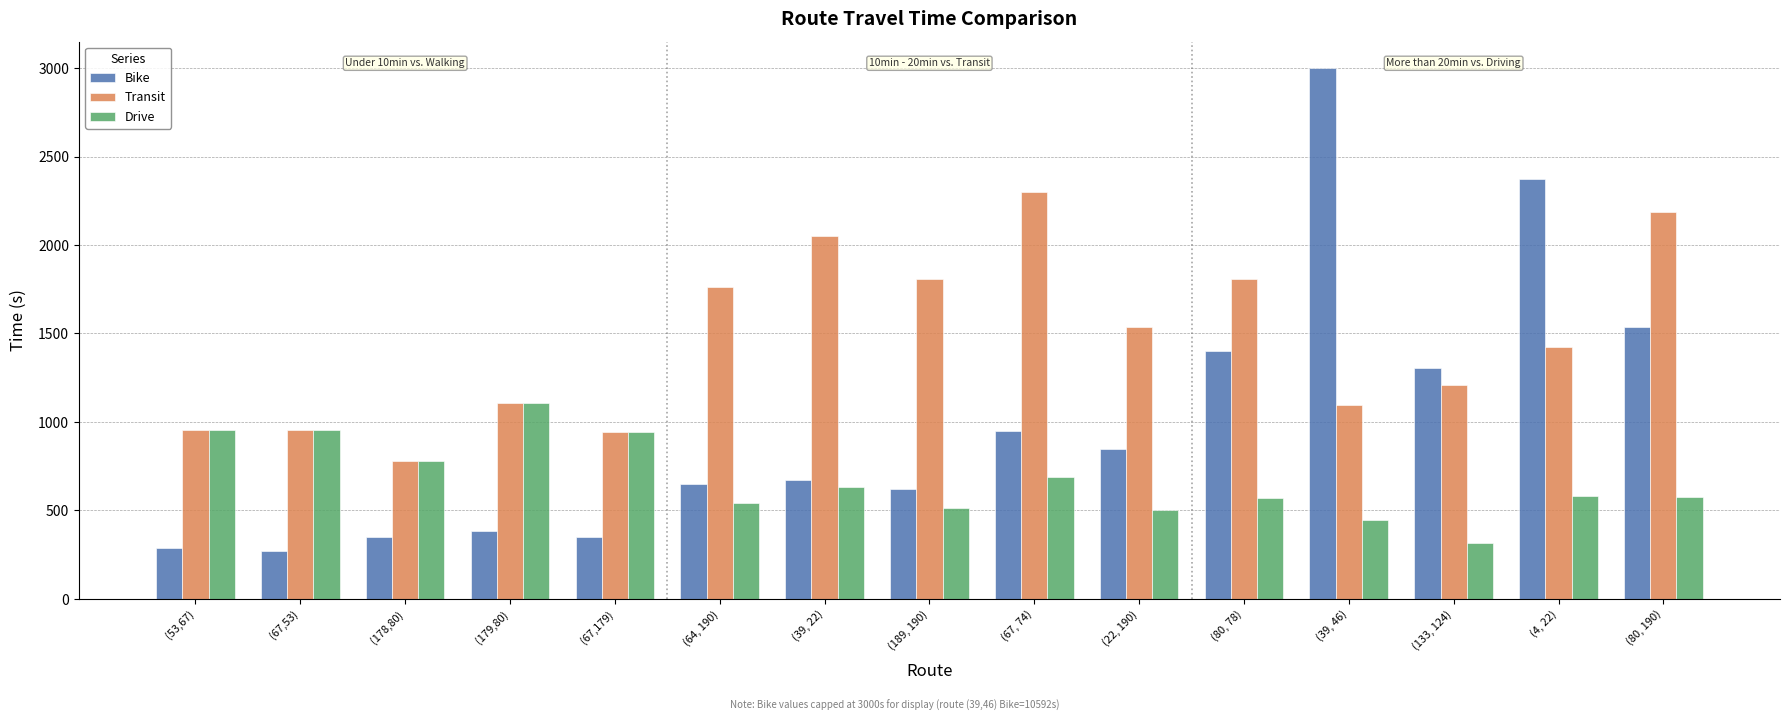

List the labels in order of Transit value, largest first.

(67, 74), (80, 190), (39, 22), (189, 190), (80, 78), (64, 190), (22, 190), (4, 22), (133, 124), (179,80), (39, 46), (53,67), (67,53), (67,179), (178,80)